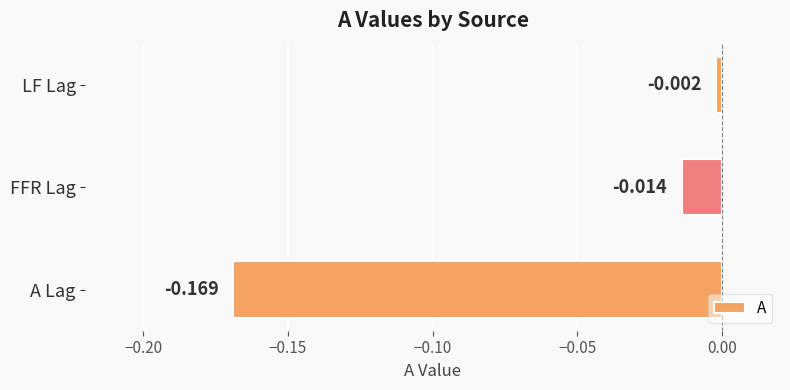

Between LF Lag and A Lag, which is larger?

LF Lag